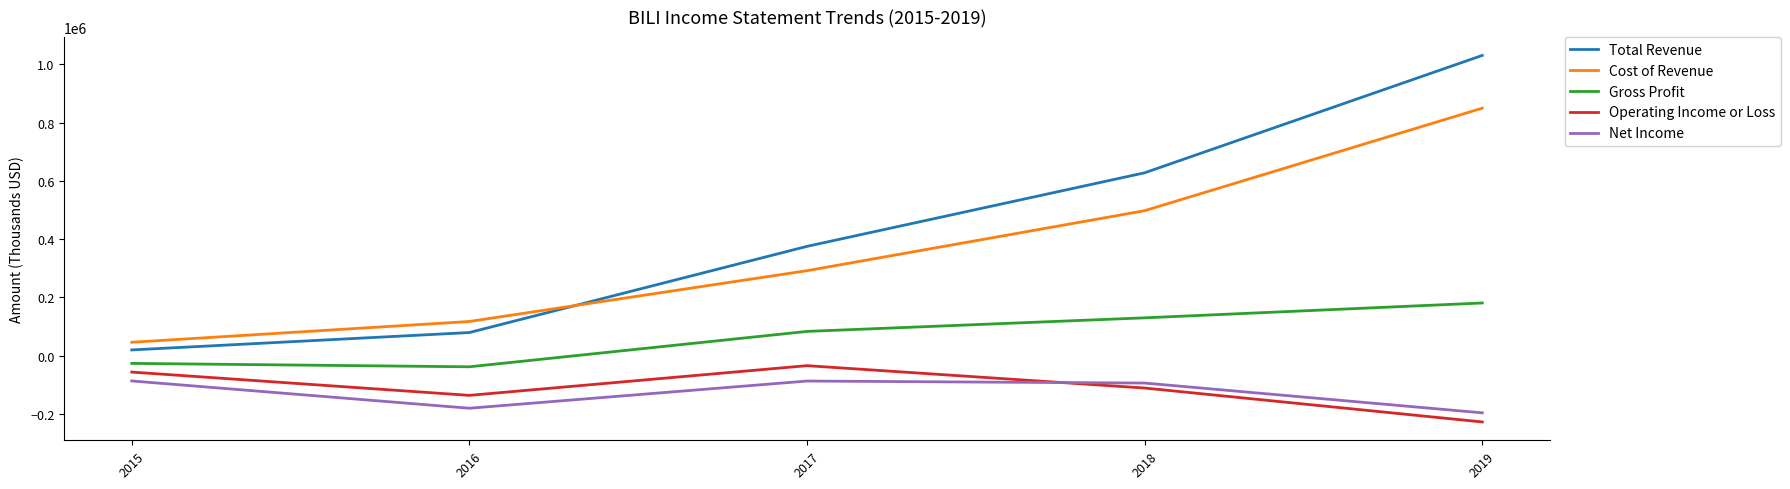

Between which two adjacent categories do Operating Income or Loss and Net Income first intersect?

2017 and 2018